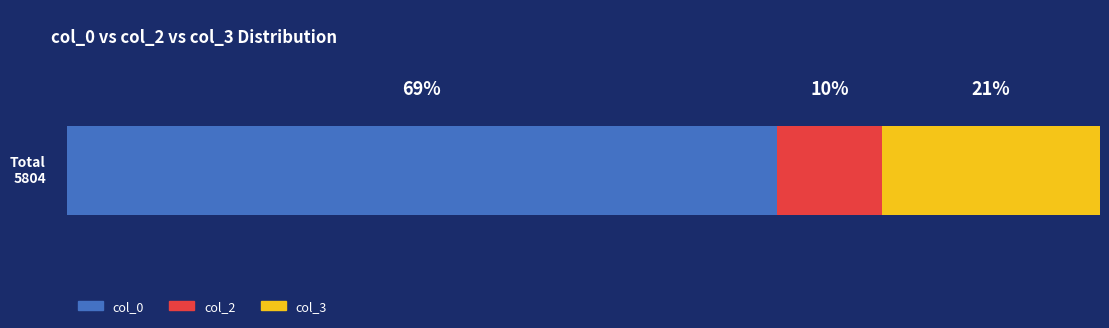

What are all the series names shown in the legend?

col_0, col_2, col_3